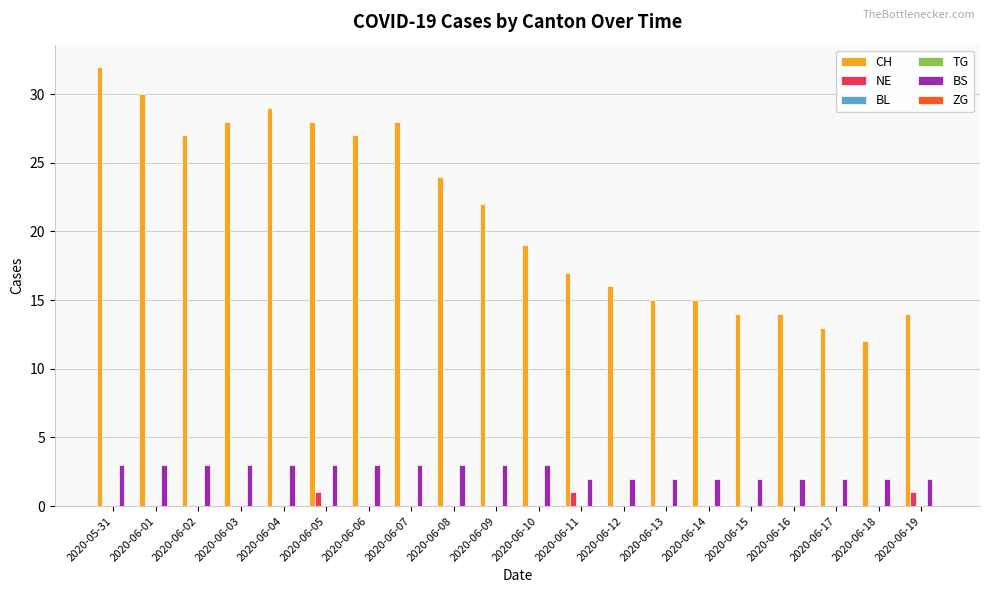

Reading right to left, extract all data points from this chart.

CH: 14	12	13	14	14	15	15	16	17	19	22	24	28	27	28	29	28	27	30	32
NE: 1	0	0	0	0	0	0	0	1	0	0	0	0	0	1	0	0	0	0	0
BL: 0	0	0	0	0	0	0	0	0	0	0	0	0	0	0	0	0	0	0	0
TG: 0	0	0	0	0	0	0	0	0	0	0	0	0	0	0	0	0	0	0	0
BS: 2	2	2	2	2	2	2	2	2	3	3	3	3	3	3	3	3	3	3	3
ZG: 0	0	0	0	0	0	0	0	0	0	0	0	0	0	0	0	0	0	0	0